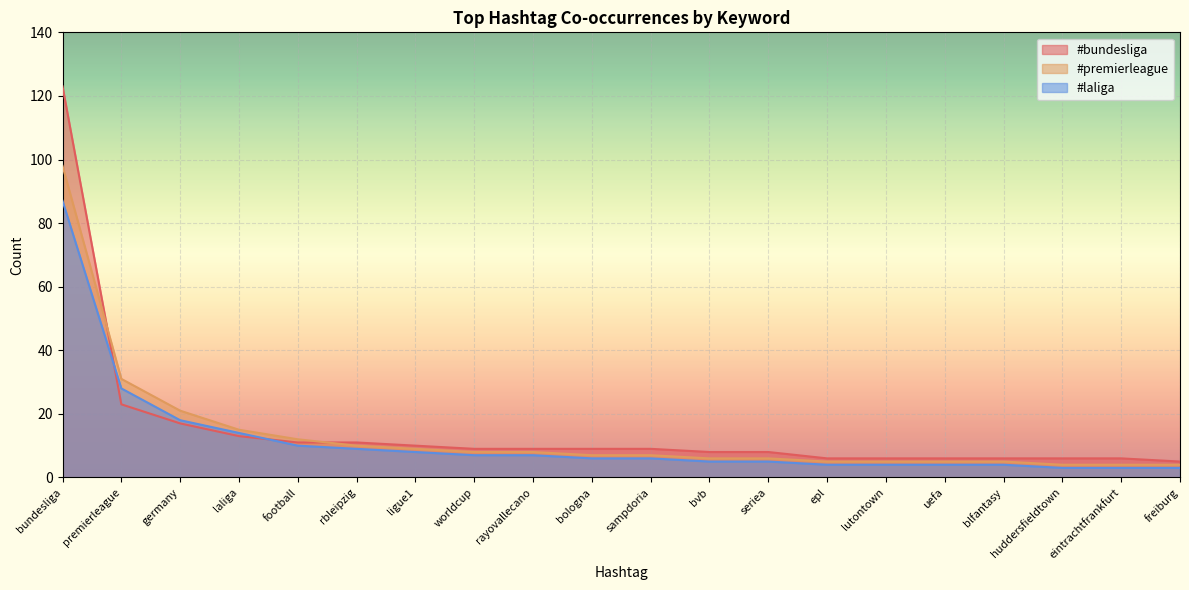

How many distinct data groups are displayed?

3